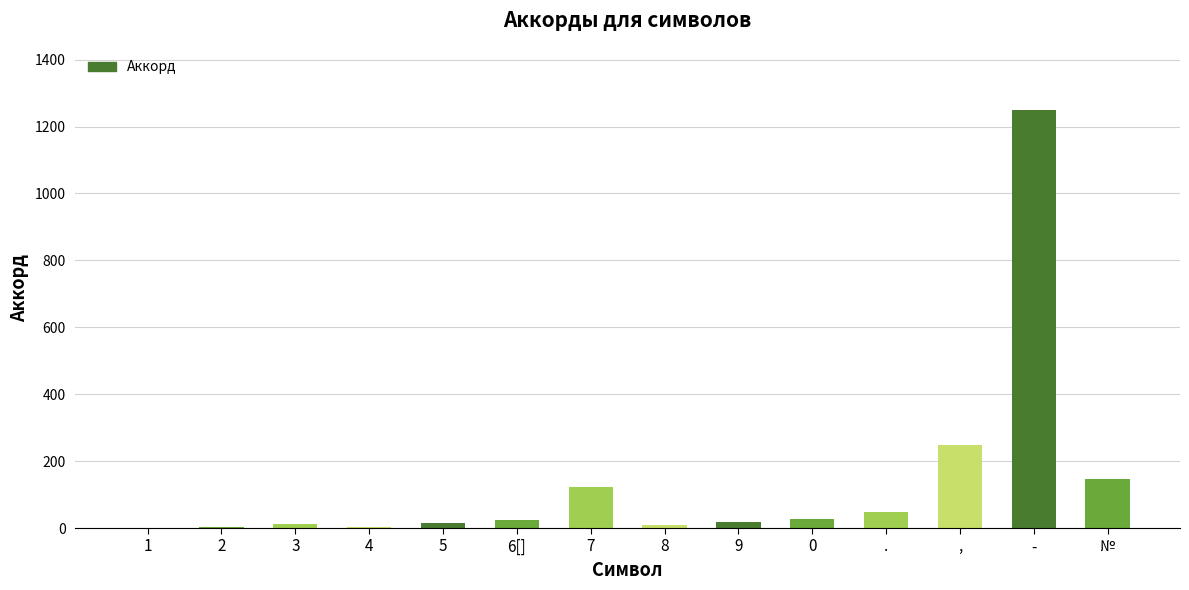

What is the approximate value at 3?

12